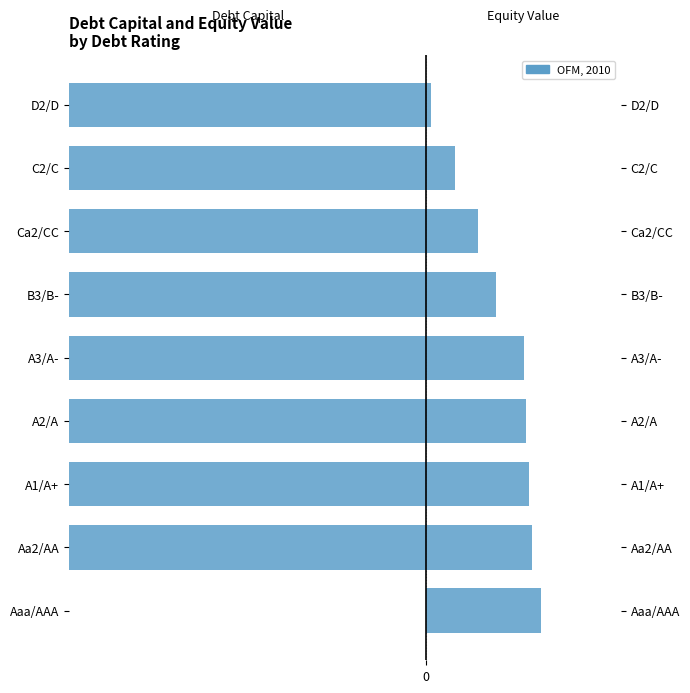

What is the maximum value shown in the chart?

0.4